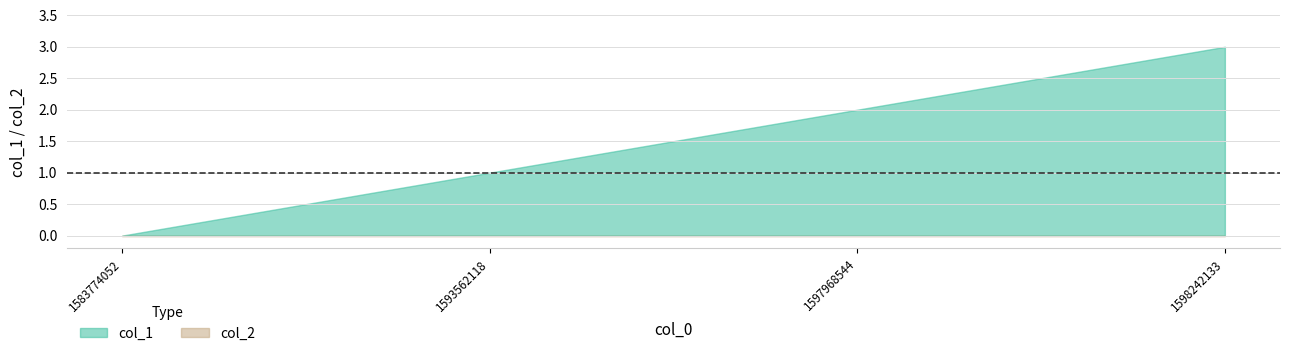

List the series in order of their peak value, highest first.

col_1, col_2